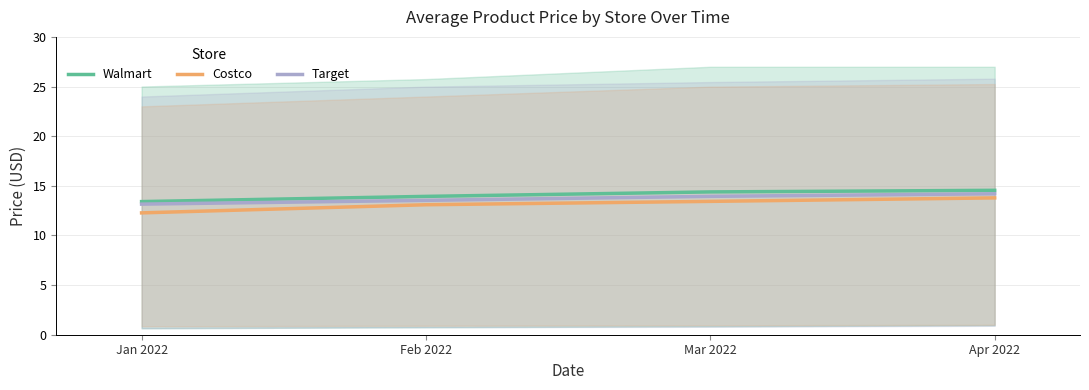

At which category does the chart reach its peak across all series?

Apr 2022